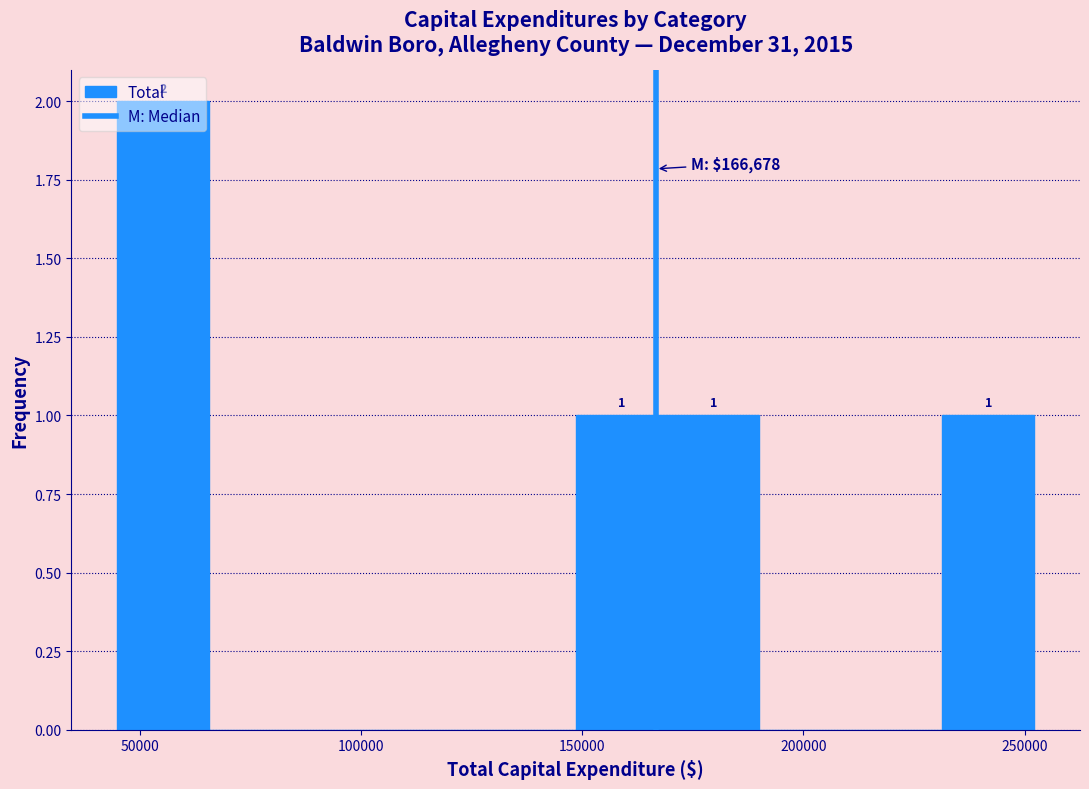

Which range on the x-axis has the tallest bar?

45000 to 65000